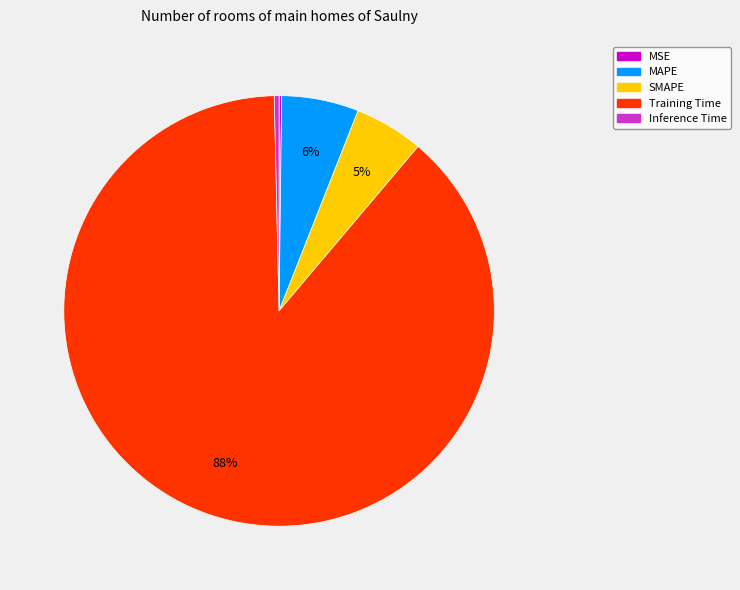

Does any single category account for the majority?

Yes